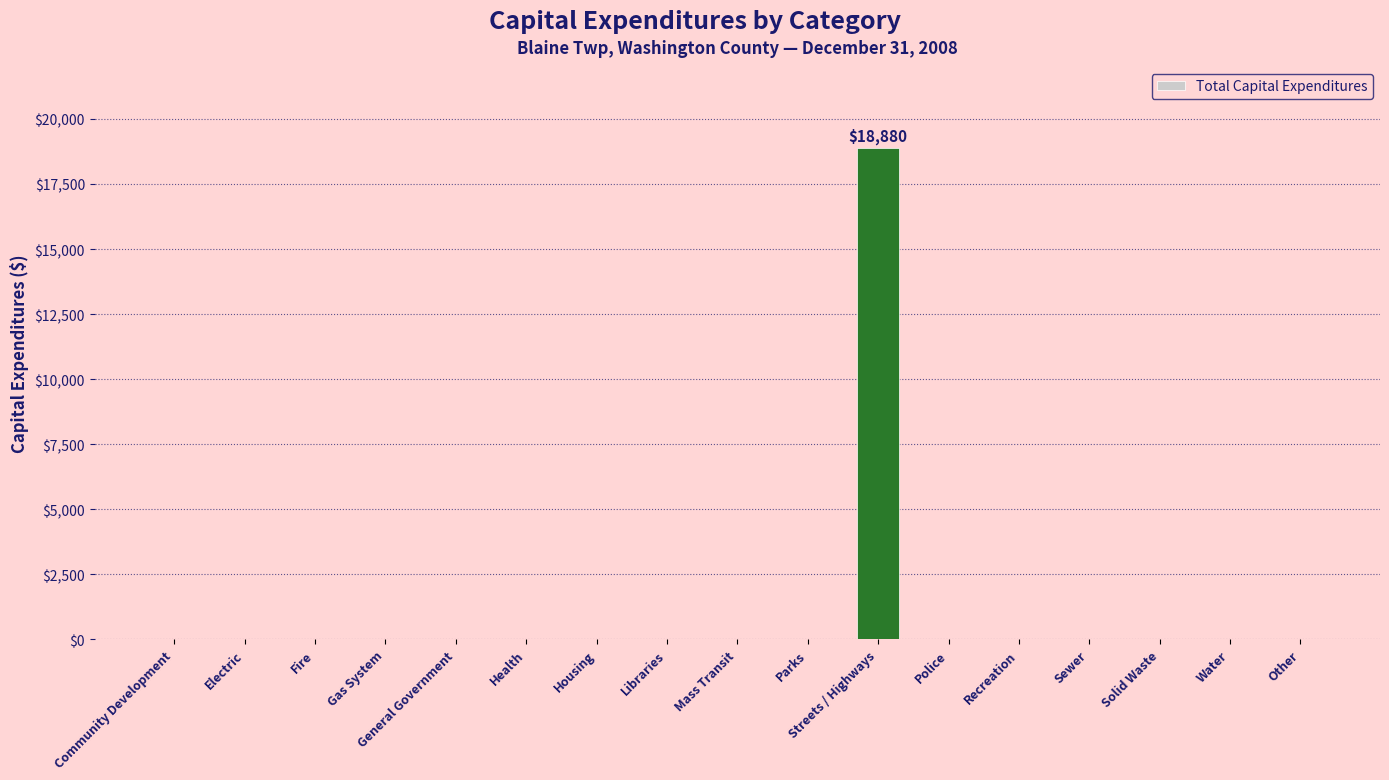

What is the greatest value displayed?

18880